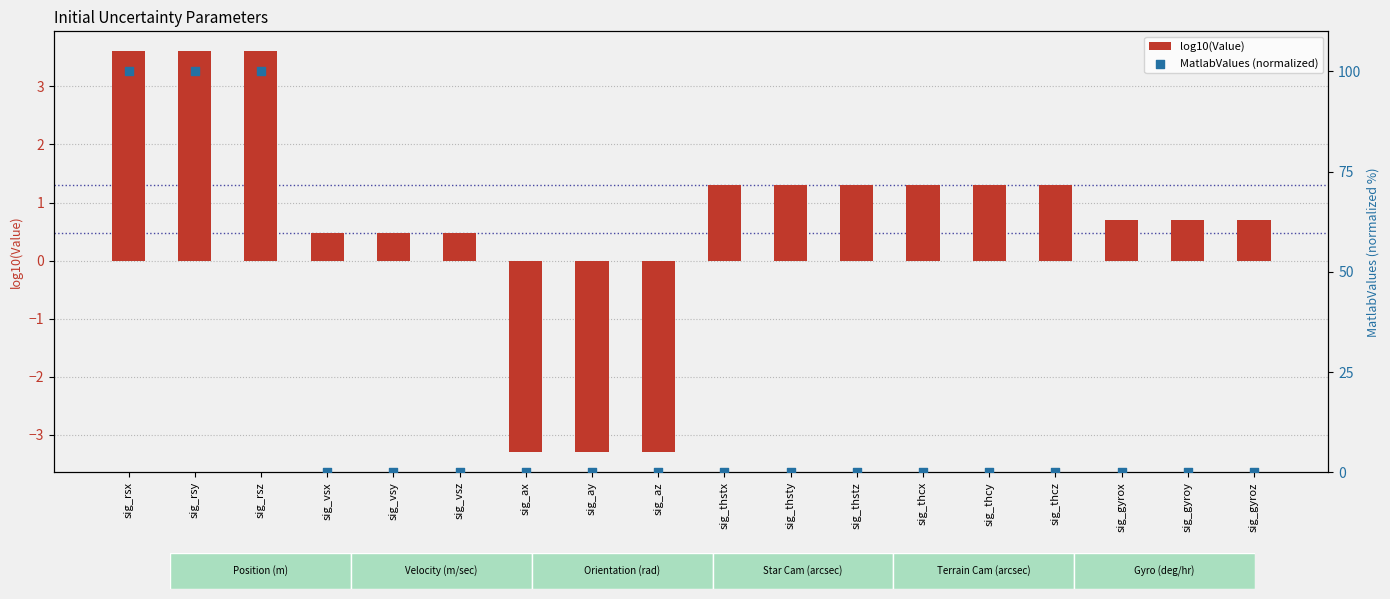

Which series reaches the minimum Y coordinate?

log10(Value)